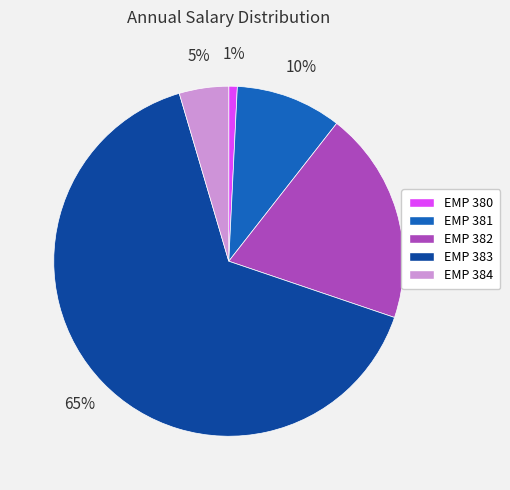

To the nearest percent, what percentage of the pie is EMP 382?

20%